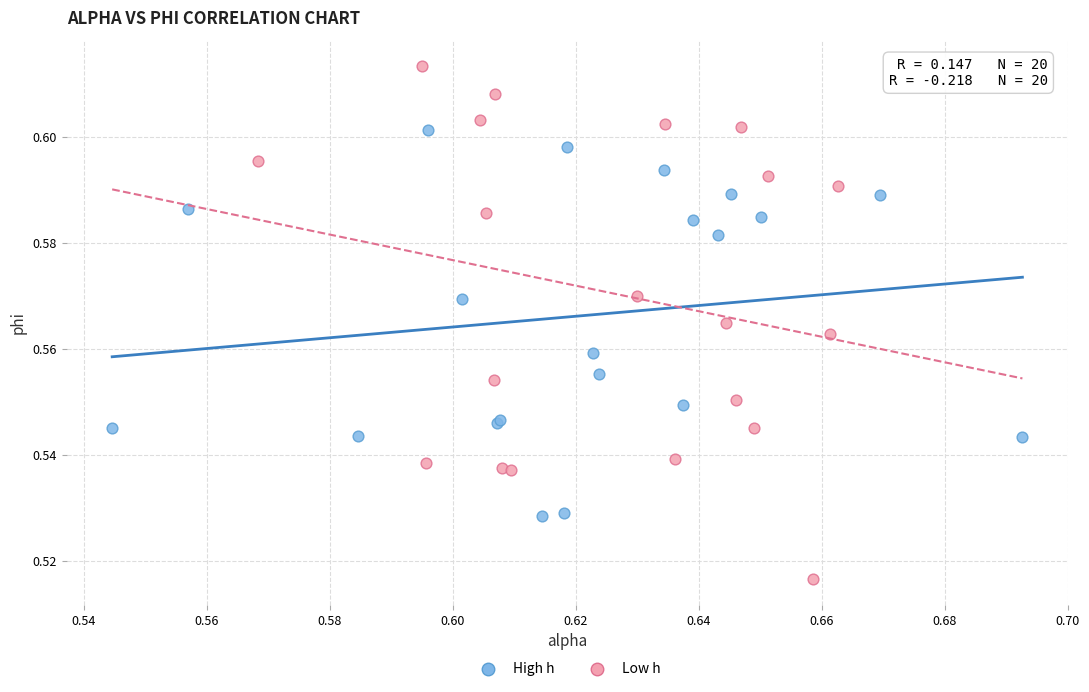

Which series has the largest Y range (max minus min)?

Low h